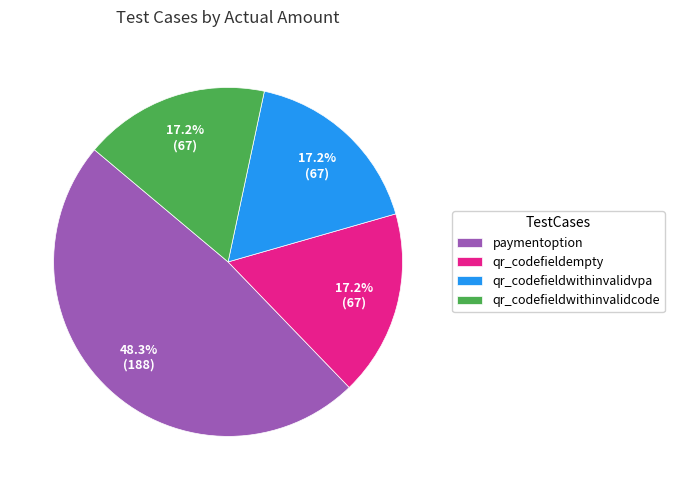

Do paymentoption and qr_codefieldempty together represent more than half of the pie?

Yes